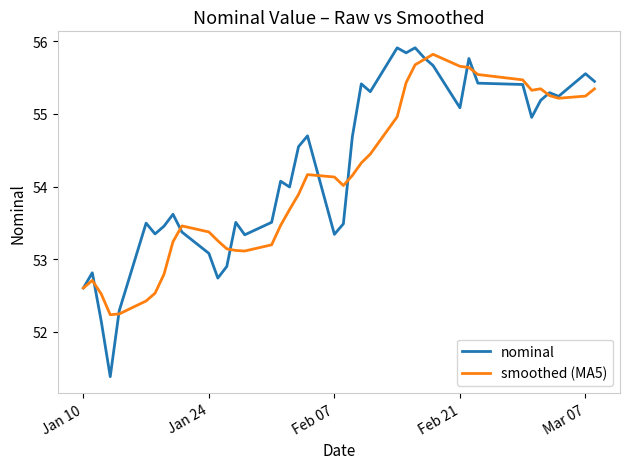

What is the lowest value of the smoothed (MA5) series?

52.2